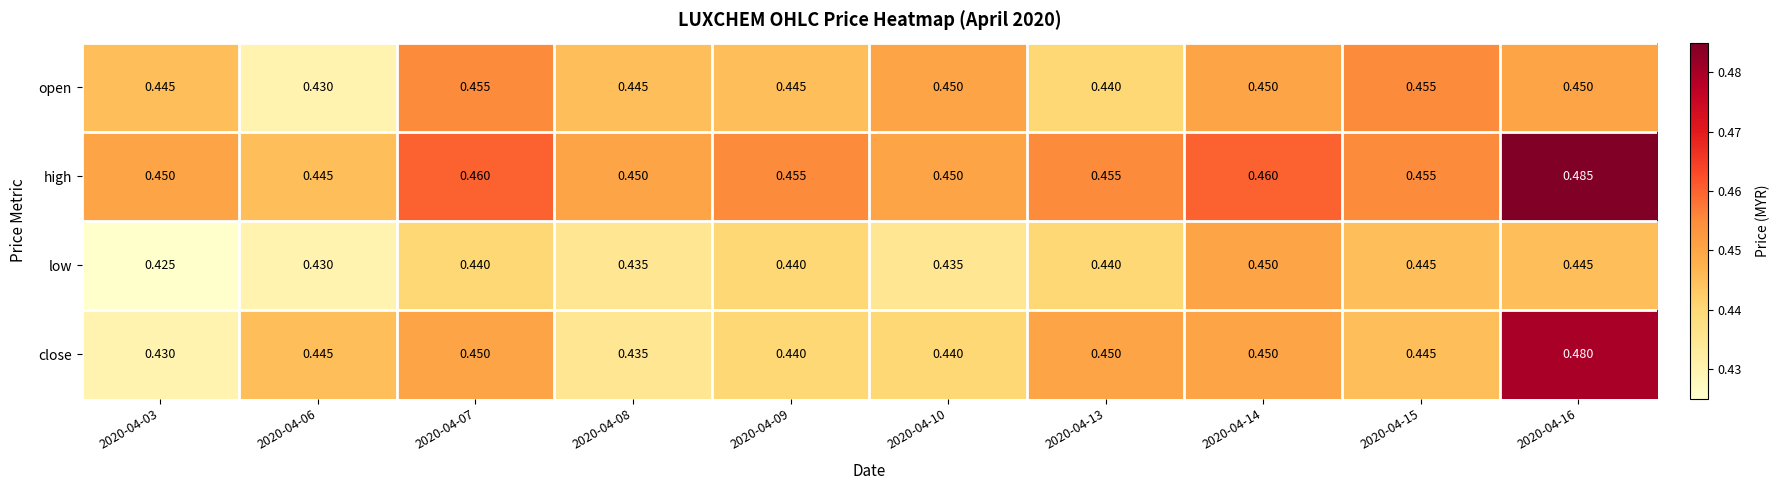

Rank the series by their maximum value, from lowest to highest.

low, open, close, high